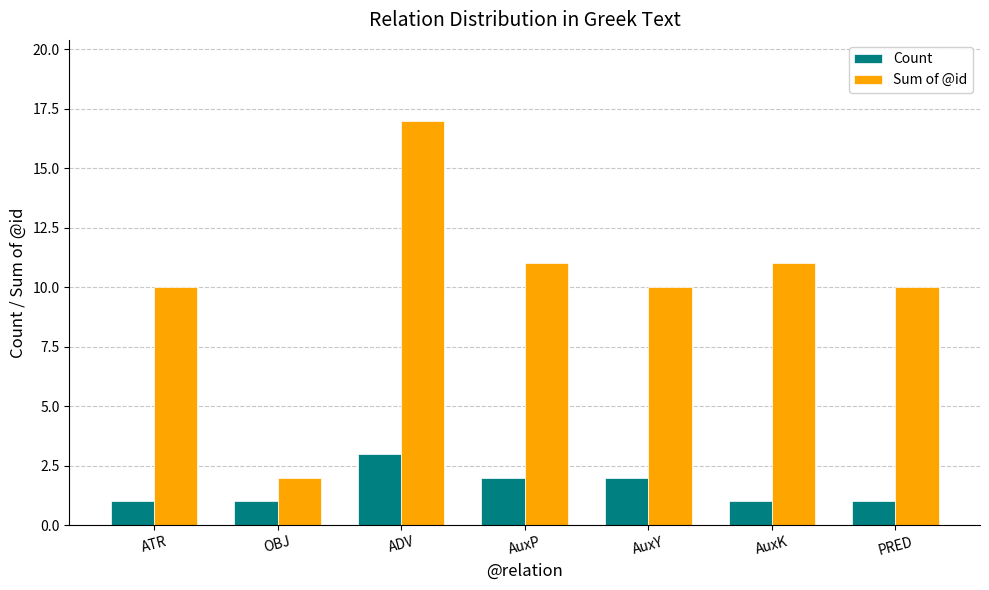

What is the approximate value of Count at AuxK?

1